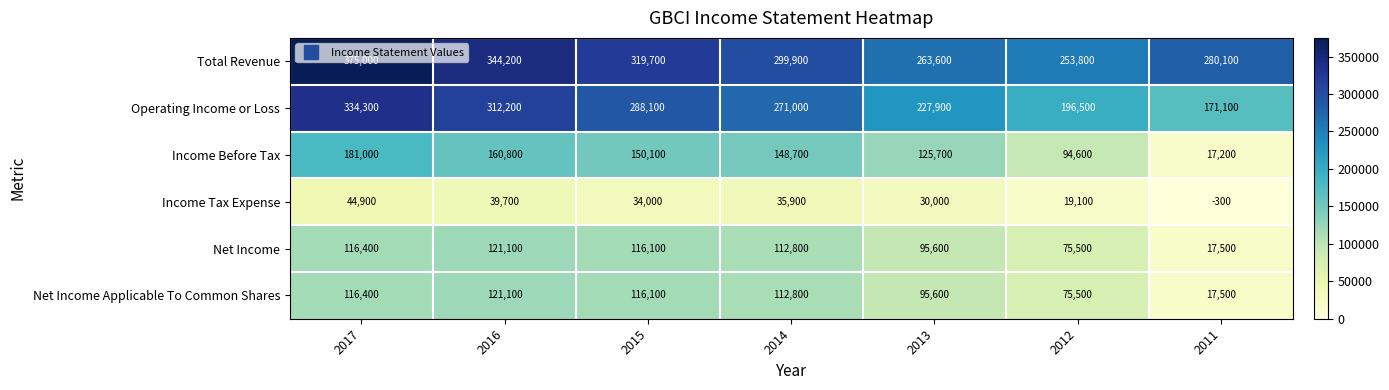

How many distinct data groups are displayed?

6